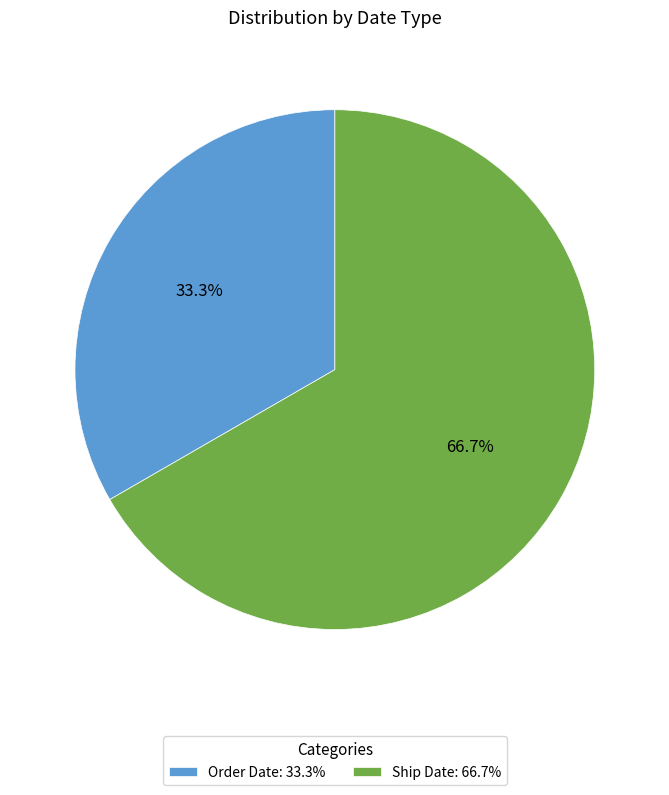

Approximately how many times larger is the value at Ship Date compared to Order Date?

2.0